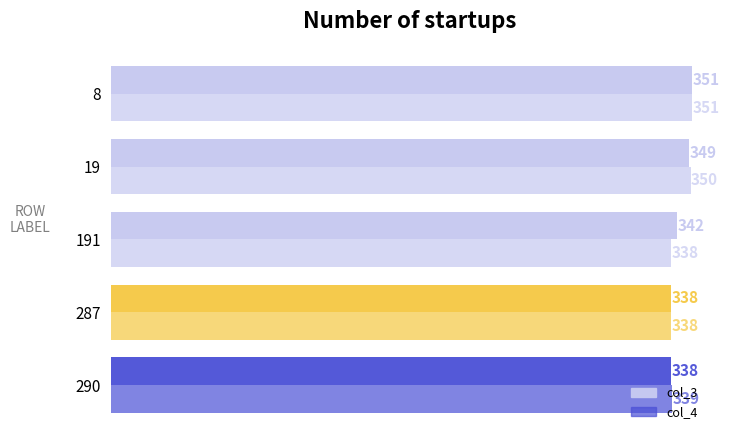

Count the number of categories in the chart.

5